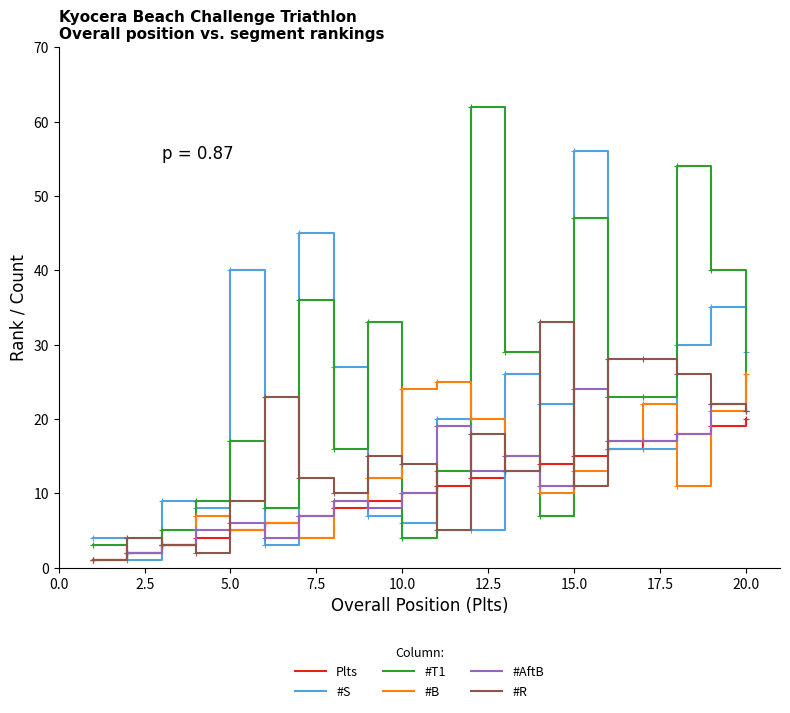

What is the sum of all #R values?

298